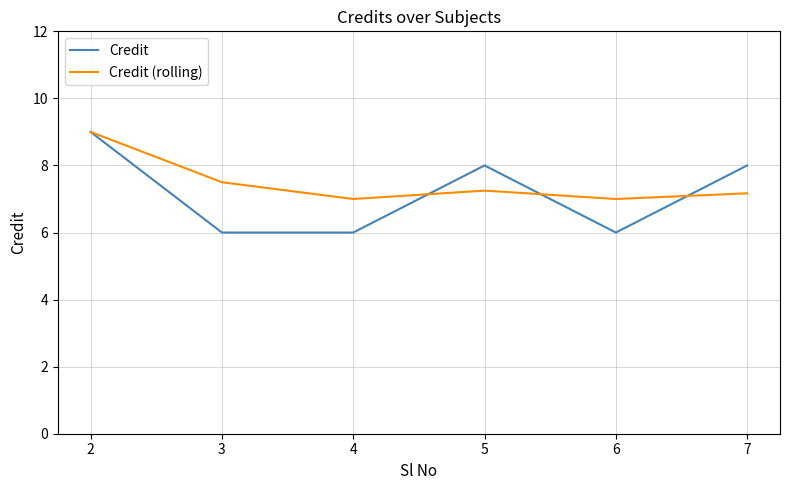

At 6, list the series in order from smallest to largest.

Credit, Credit (rolling)